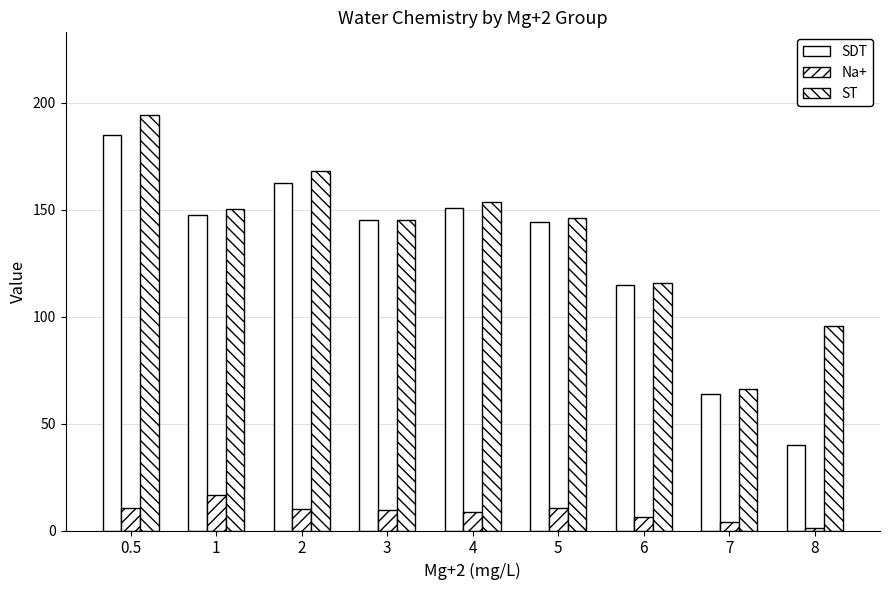

Which series has the largest total across all categories?

ST